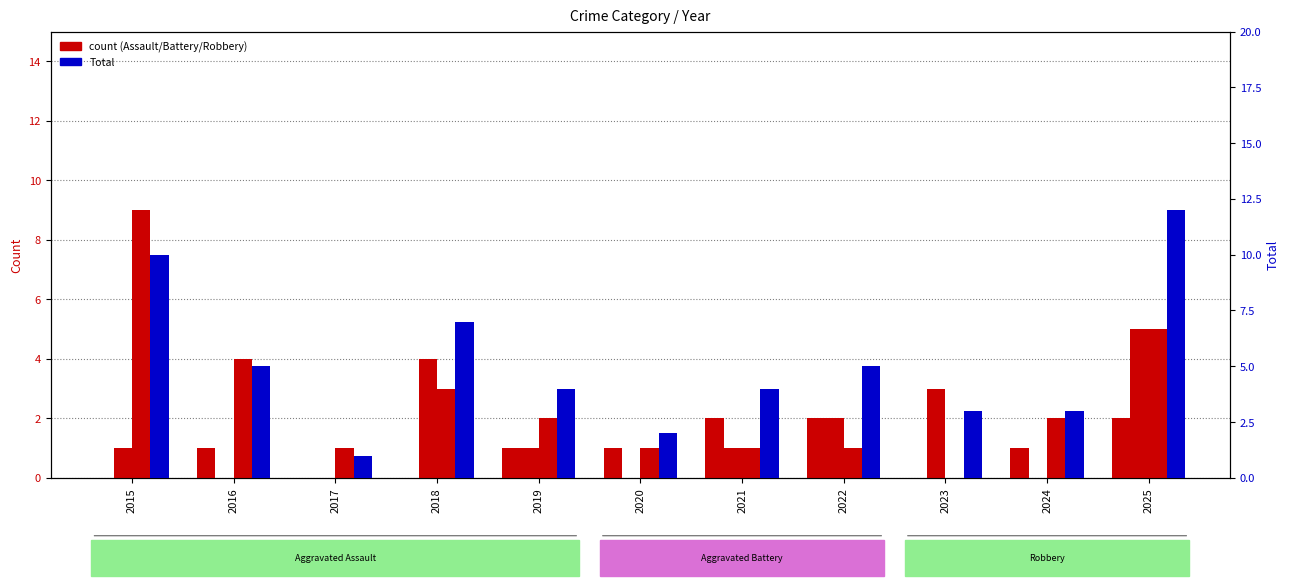

Reading left to right, list all the values displayed in this chart.

Aggravated Assault: 2015=0	2016=1	2017=0	2018=0	2019=1	2020=1	2021=2	2022=2	2023=0	2024=1	2025=2
Aggravated Battery: 2015=1	2016=0	2017=0	2018=4	2019=1	2020=0	2021=1	2022=2	2023=3	2024=0	2025=5
Robbery: 2015=9	2016=4	2017=1	2018=3	2019=2	2020=1	2021=1	2022=1	2023=0	2024=2	2025=5
Total: 2015=10	2016=5	2017=1	2018=7	2019=4	2020=2	2021=4	2022=5	2023=3	2024=3	2025=12